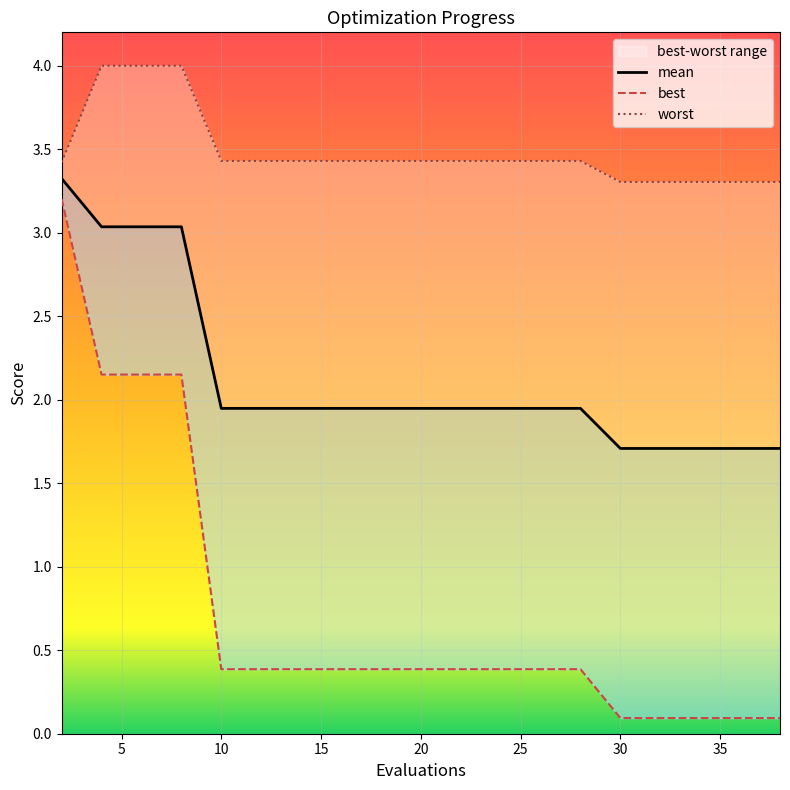

True or false: mean has a value of 1.9 at 25.

True